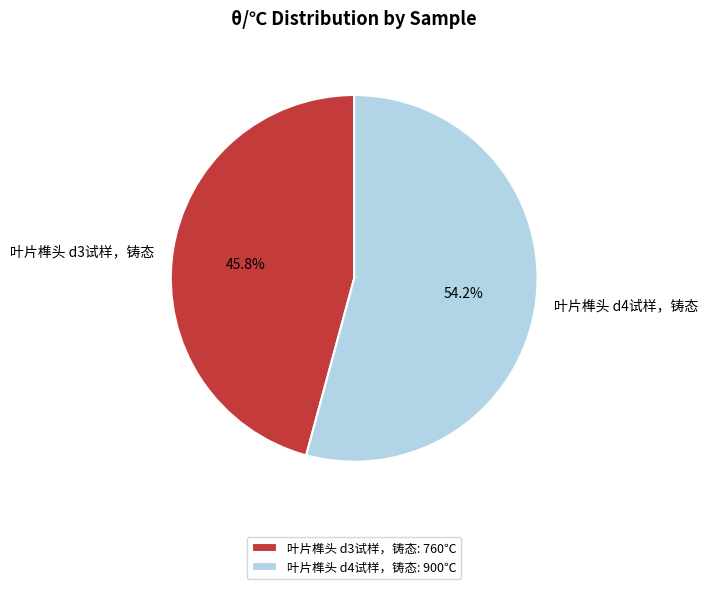

How many segments does this pie chart have?

2